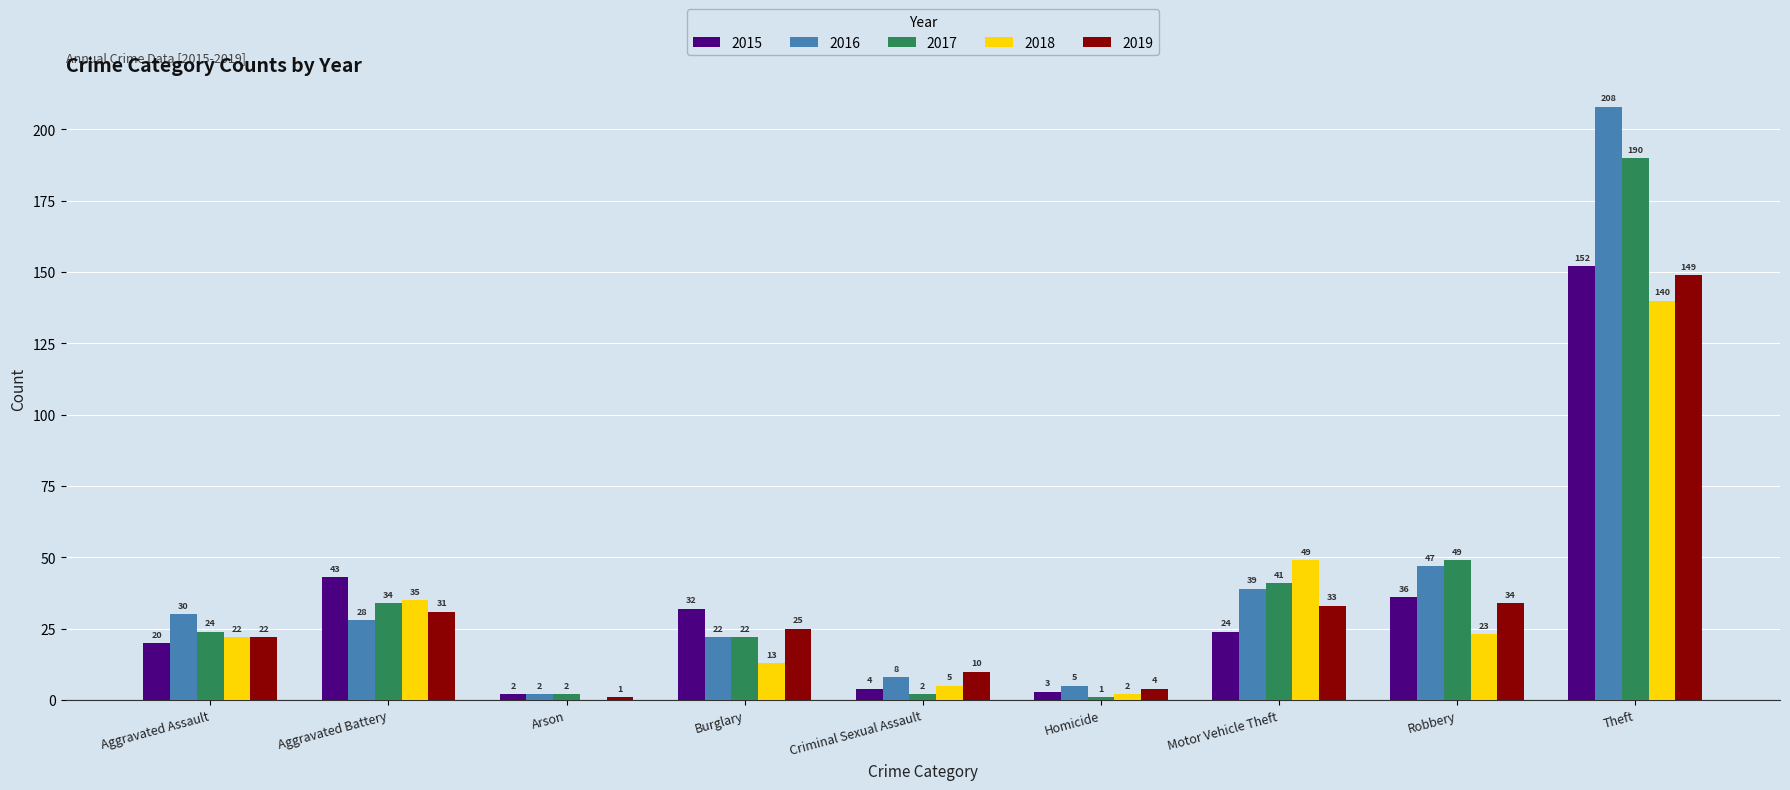

What are all the series names shown in the legend?

2015, 2016, 2017, 2018, 2019